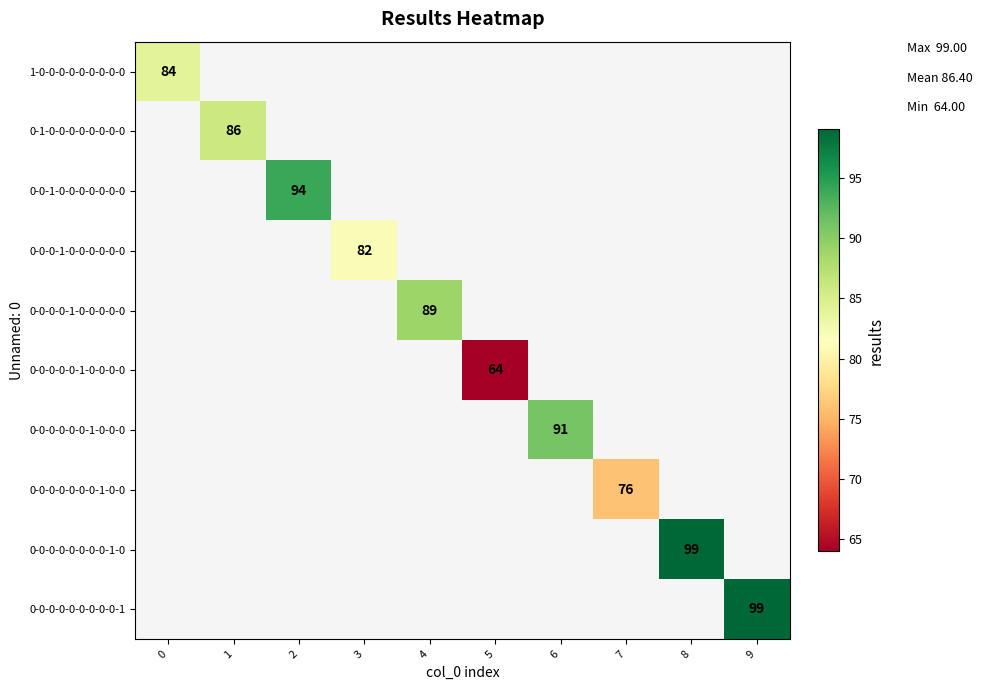

At how many categories does at least one series exceed 91?

3